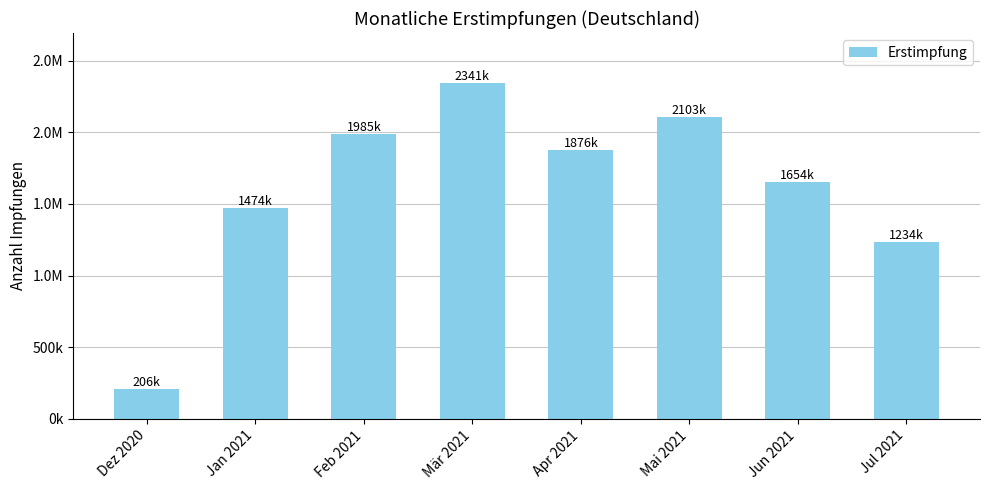

Does the chart contain any negative values?

No